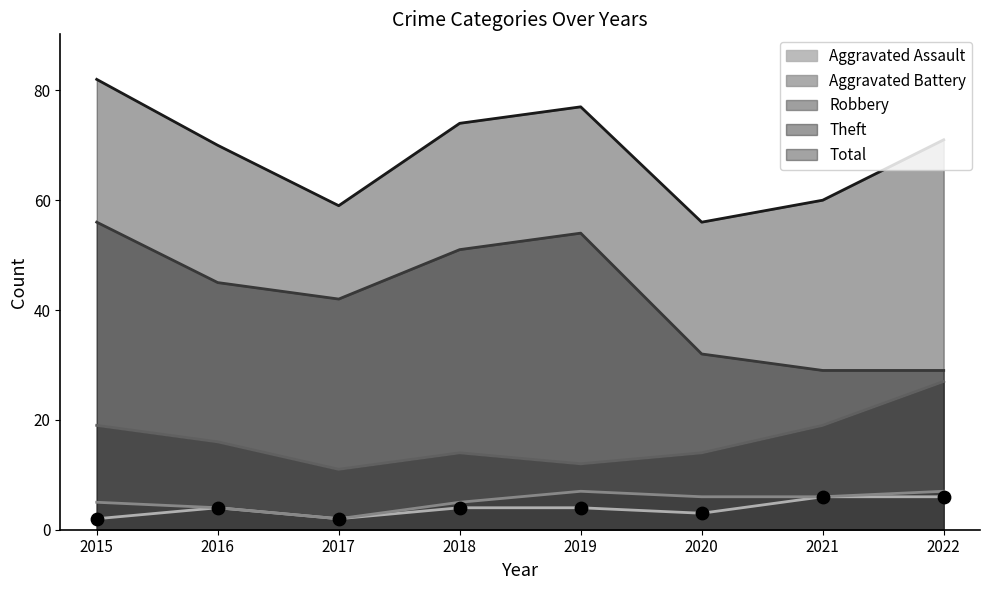

What is the total value across all series at 2019?

154